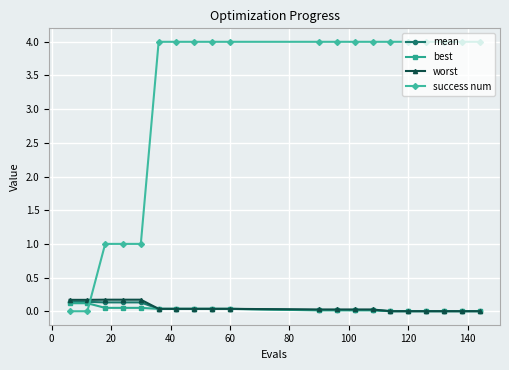

True or false: best and success num intersect in this chart.

True